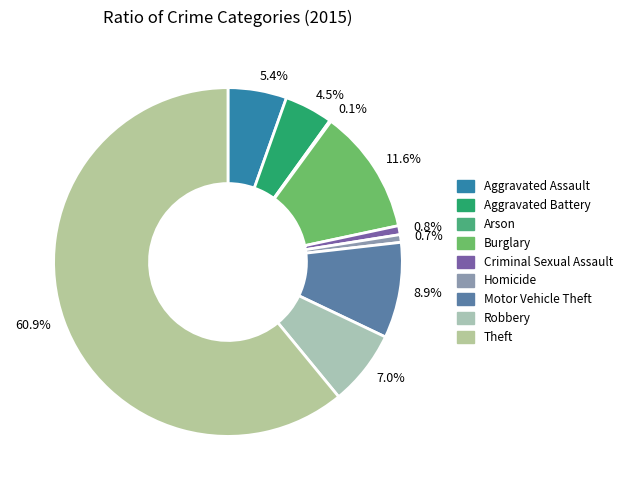

Does any single category account for the majority?

Yes